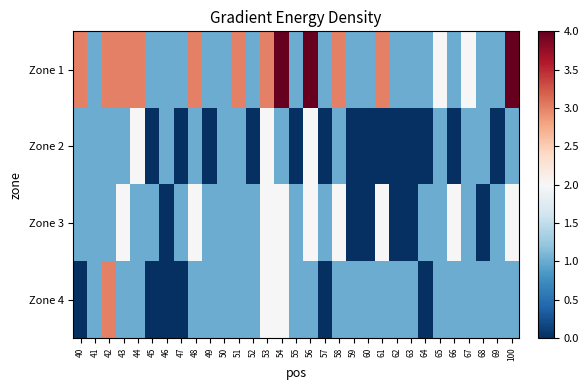

Which series has the largest range (max minus min)?

Zone 1